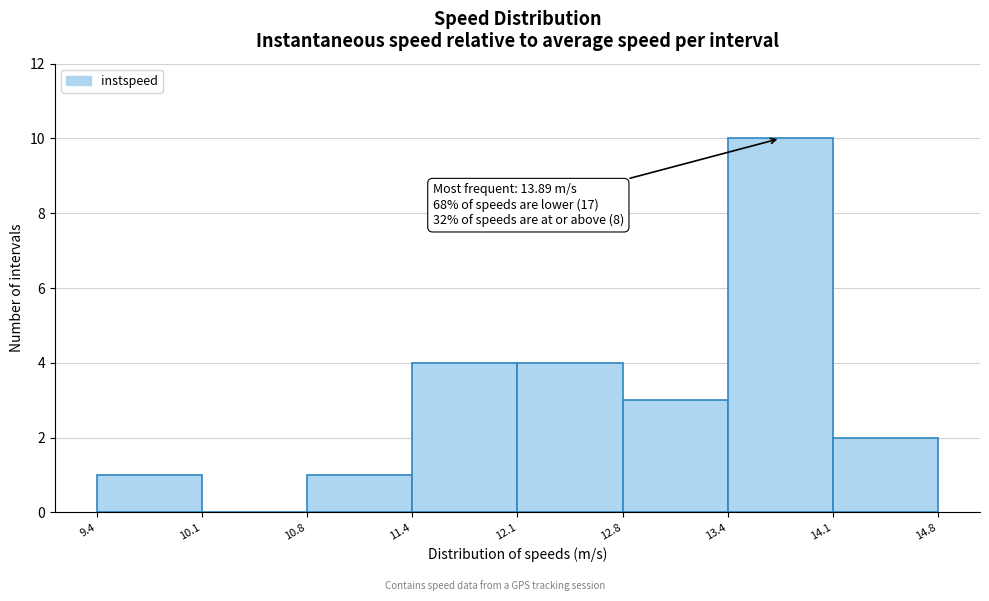

Which range on the x-axis has the tallest bar?

13.4 to 14.1